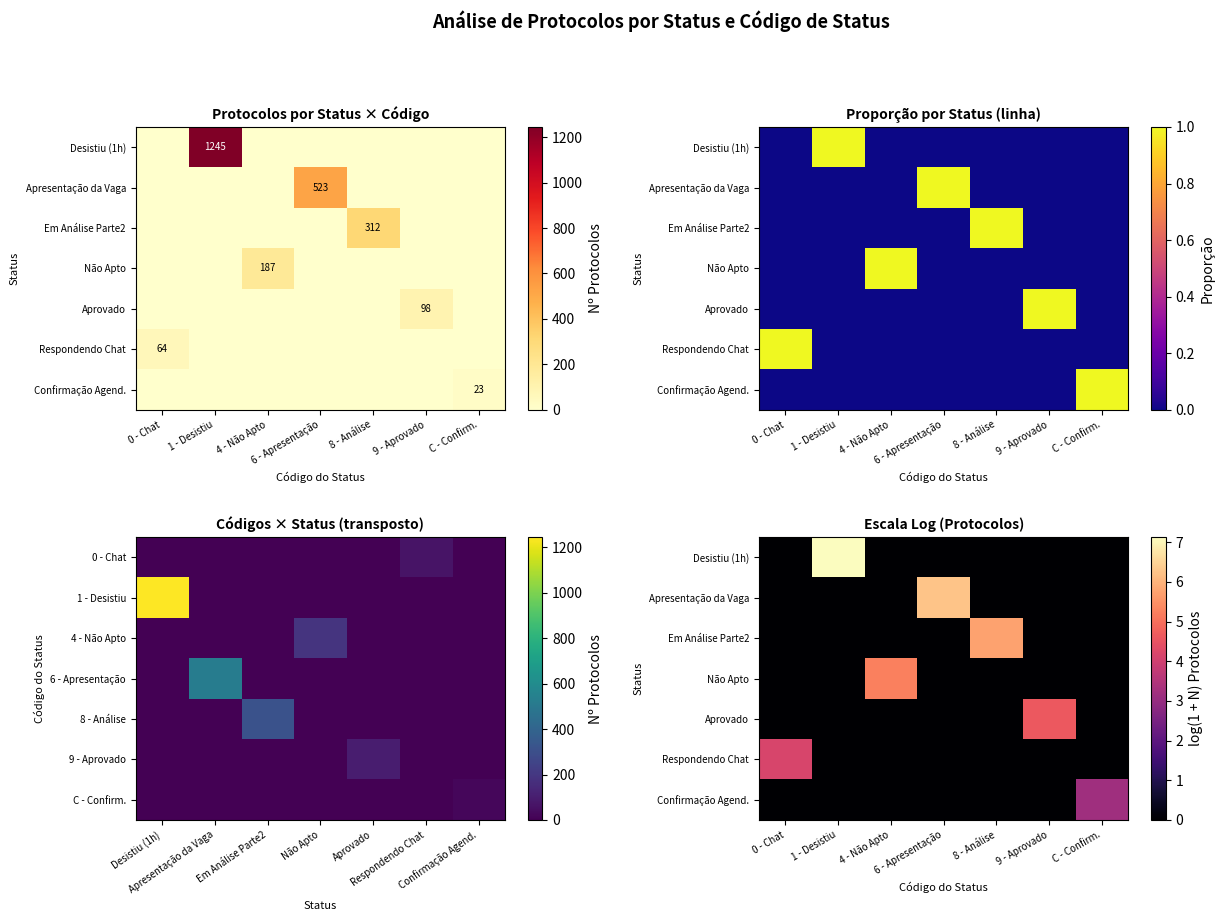

What is the spread (max minus min) of values at 4 - Não Apto?

5.2